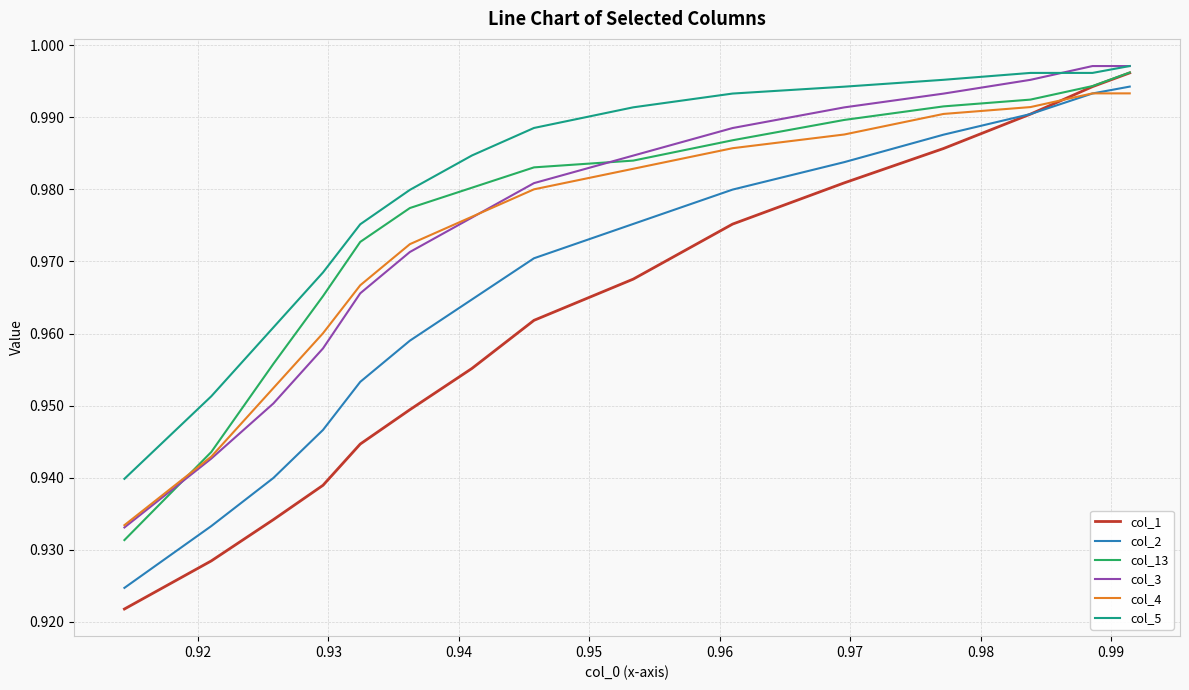

True or false: col_4 and col_5 cross at least once.

False